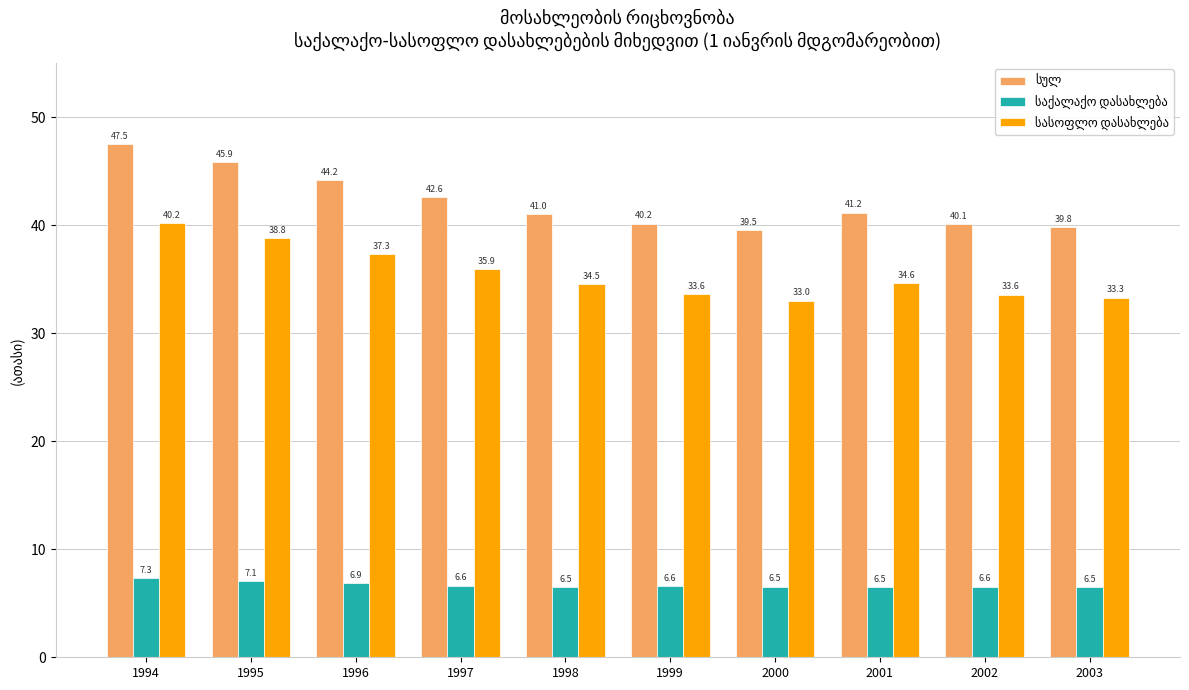

What is the difference between the highest and lowest values at 1995?

38.8